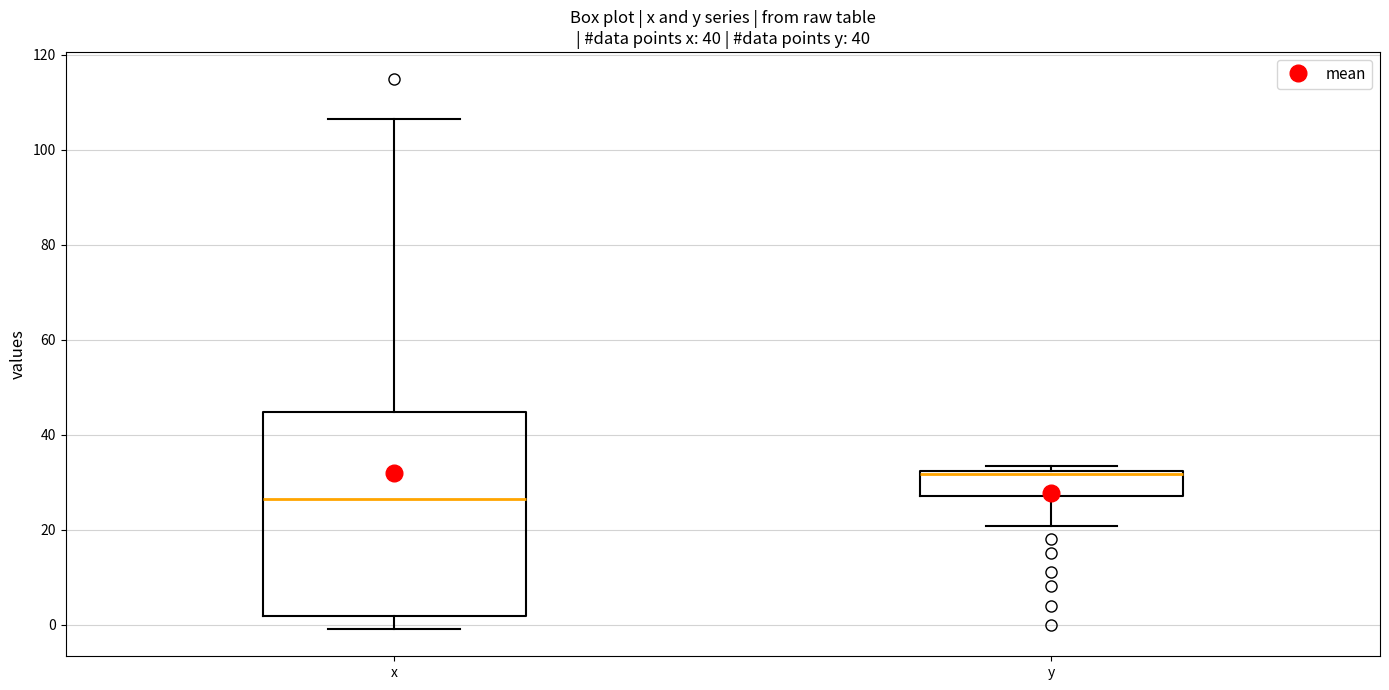

Which box has the highest median line?

y